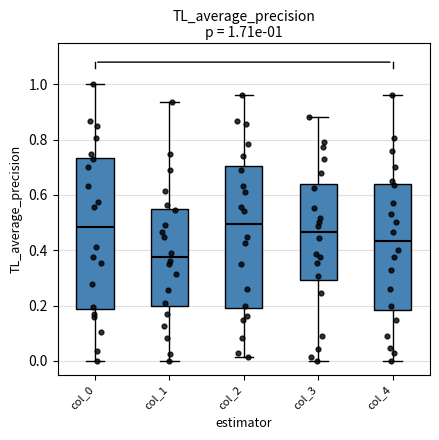

Which box's median line is the lowest?

col_1